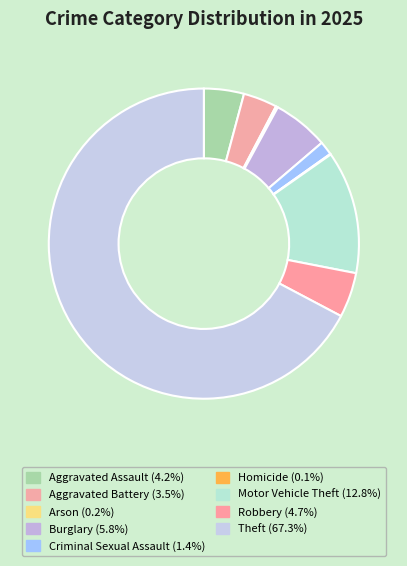

Approximately how many times larger is the value at Aggravated Assault compared to Motor Vehicle Theft?

0.3